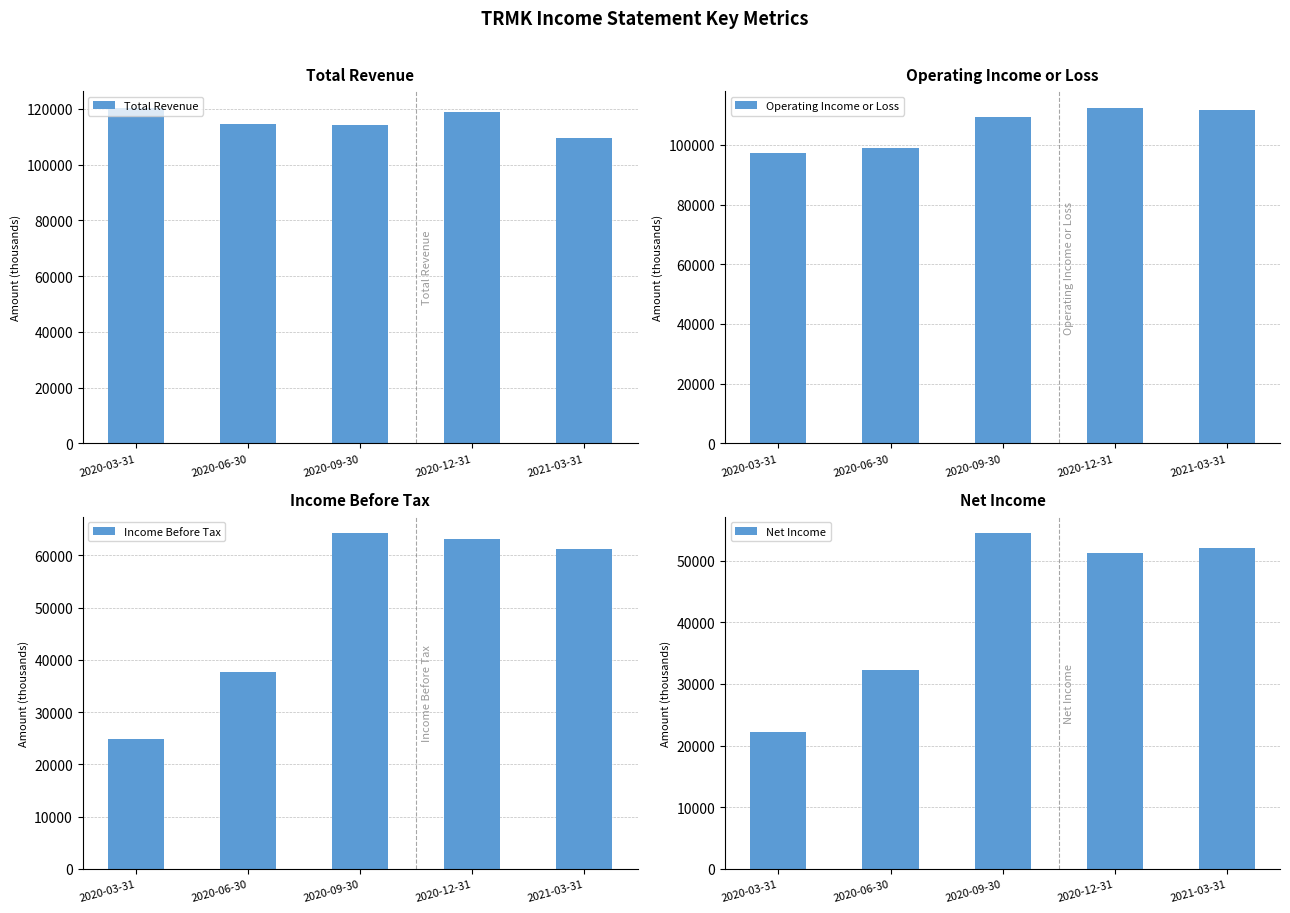

At 2020-03-31, list the series in order from smallest to largest.

Net Income, Income Before Tax, Operating Income or Loss, Total Revenue